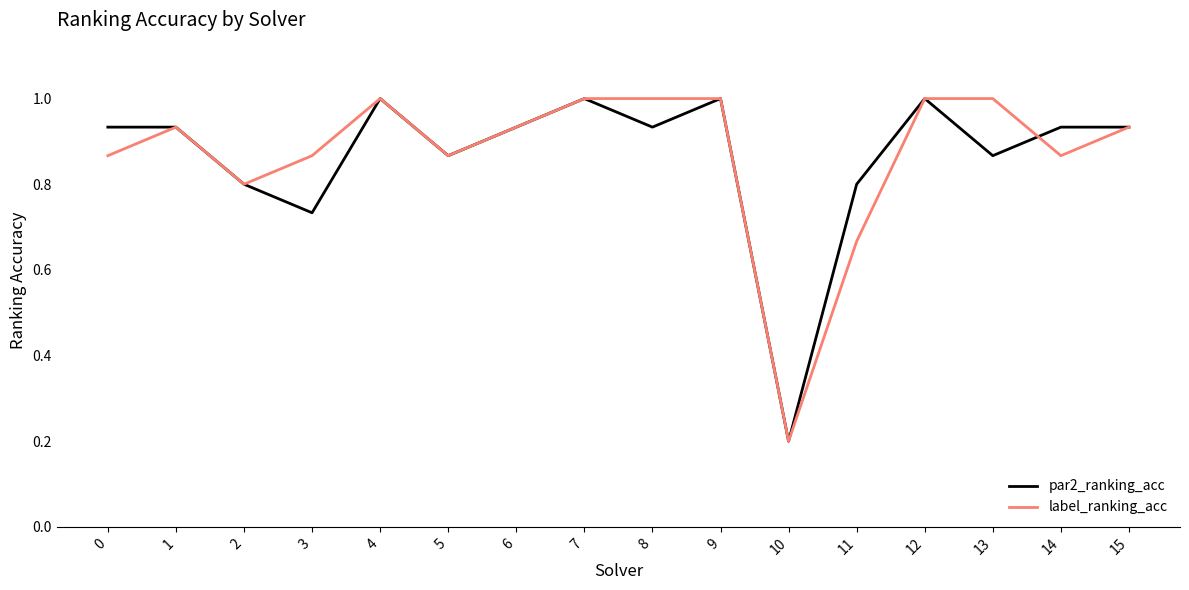

What is the sum of the par2_ranking_acc values at 8 and 6?

1.9